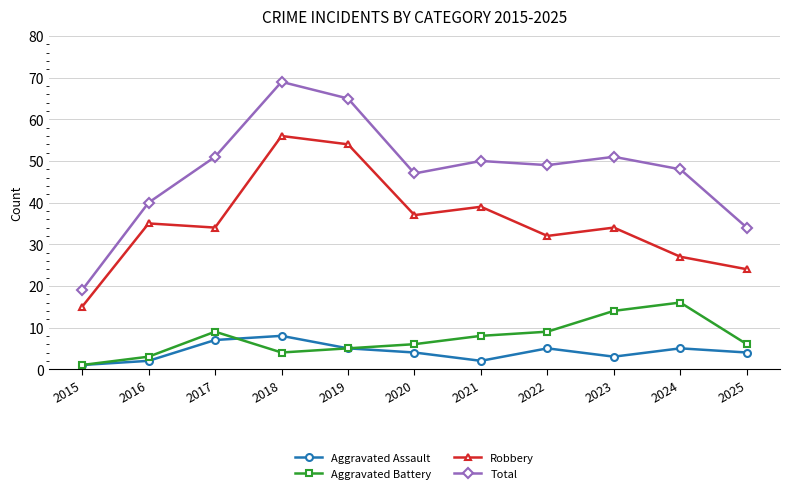

The value of Aggravated Assault at 2020 is 4. True or false?

True